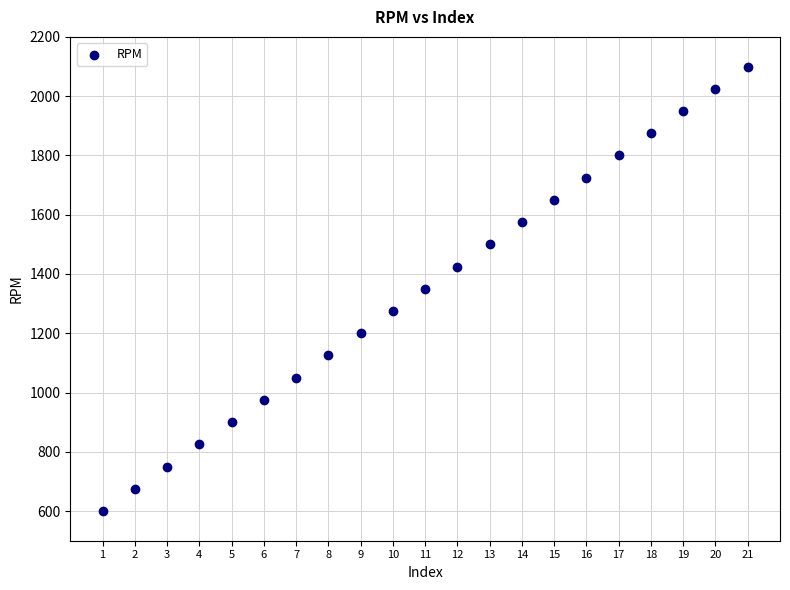

What is the range of X values (max minus min)?

20